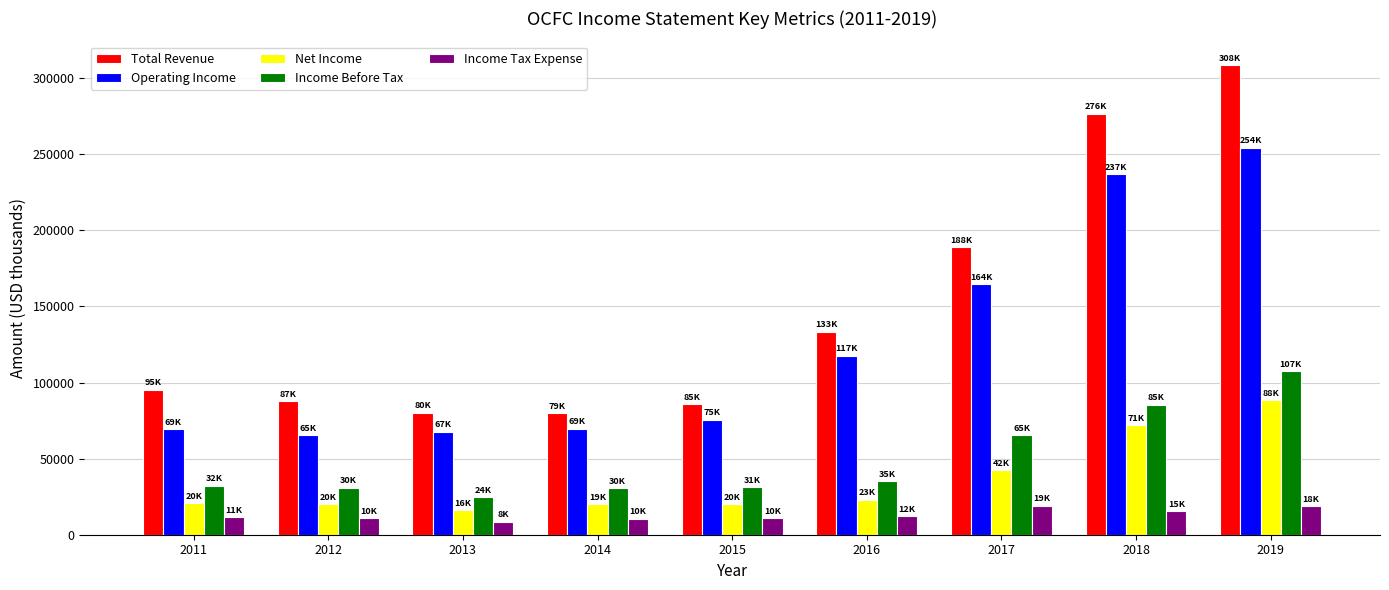

How many bars are there in total?

45